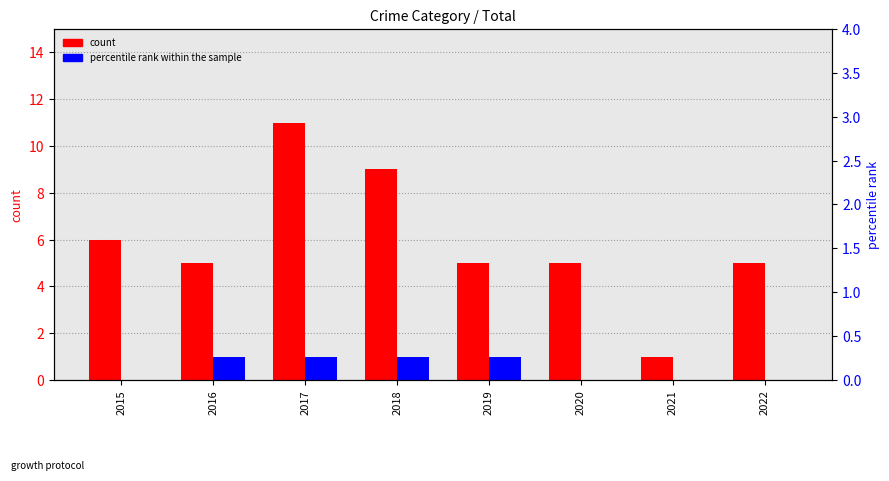

Which has a higher value, 2019 or 2016?

2019